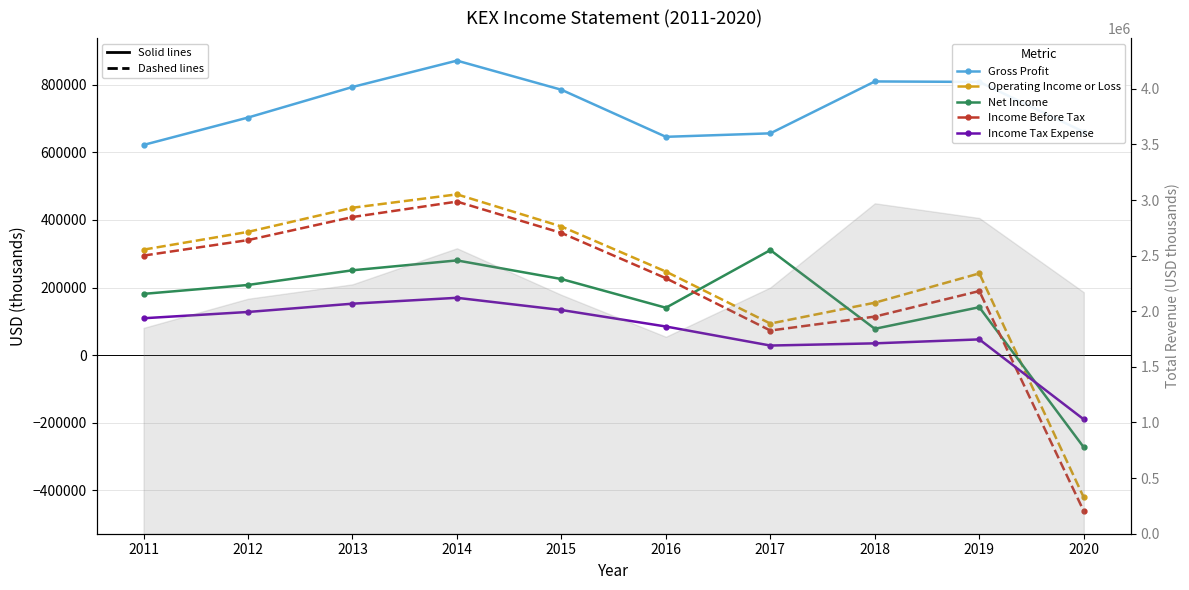

True or false: Operating Income or Loss has a value of 247400 at 2016.

True